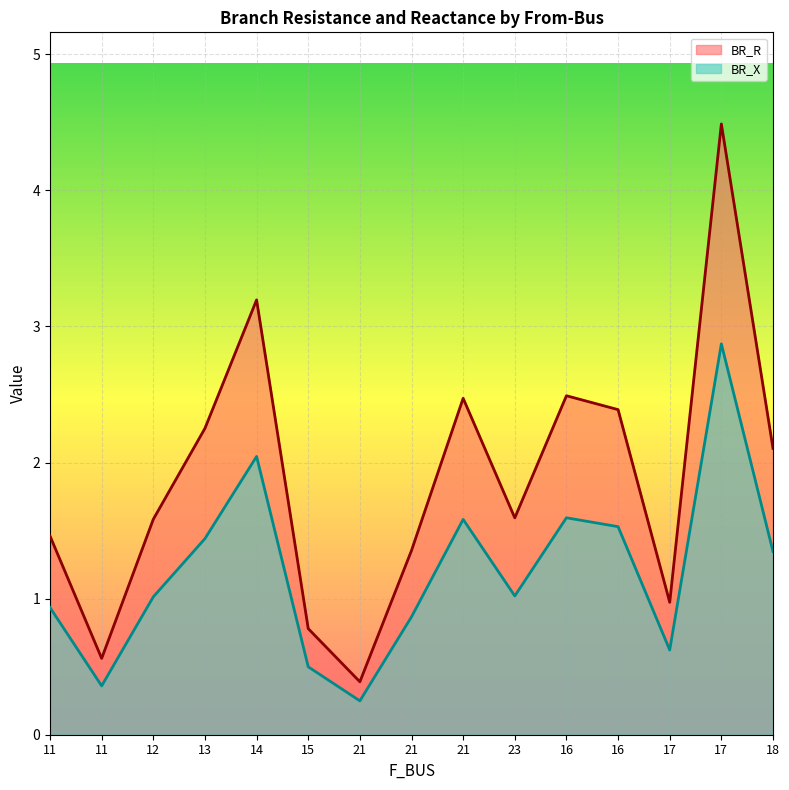

What is the total value across all series at 11?

2.4